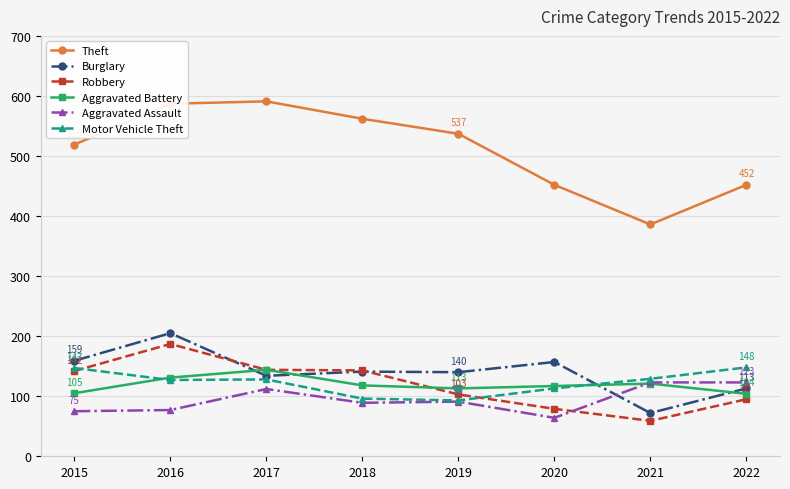

How many values in the Aggravated Assault series are below 91?

4